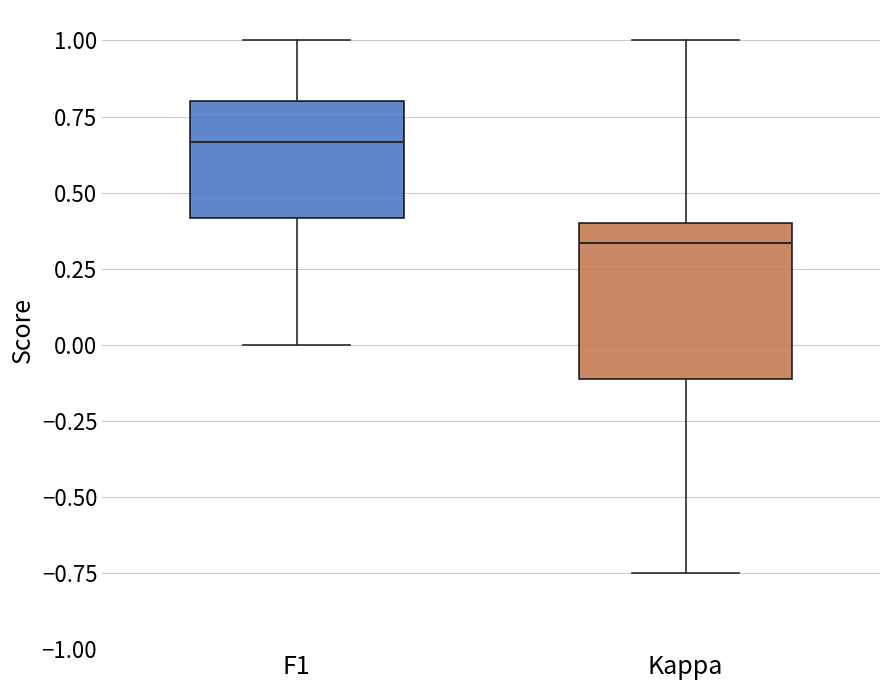

Reading left to right, transcribe this box plot: for each box, give where its median line is, the range the box spans, and where its two whiskers end, as read against the y-axis. The values are not printed on the chart, so give them approximately, as read against the axis.

F1: median 0.65, box 0.40 to 0.80, whiskers 0.00 to 1.00
Kappa: median 0.35, box -0.10 to 0.40, whiskers -0.75 to 1.00